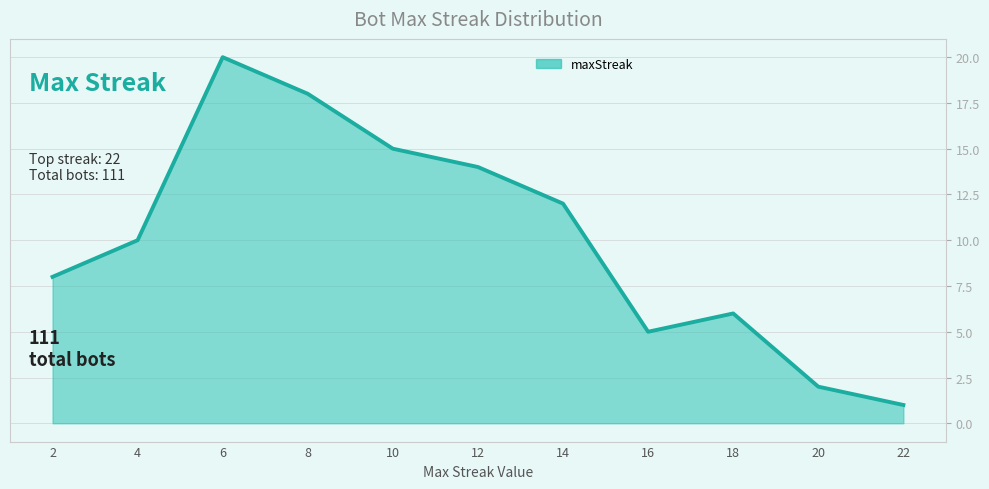

Reading left to right, extract all data points from this chart.

8	10	20	18	15	14	12	5	6	2	1